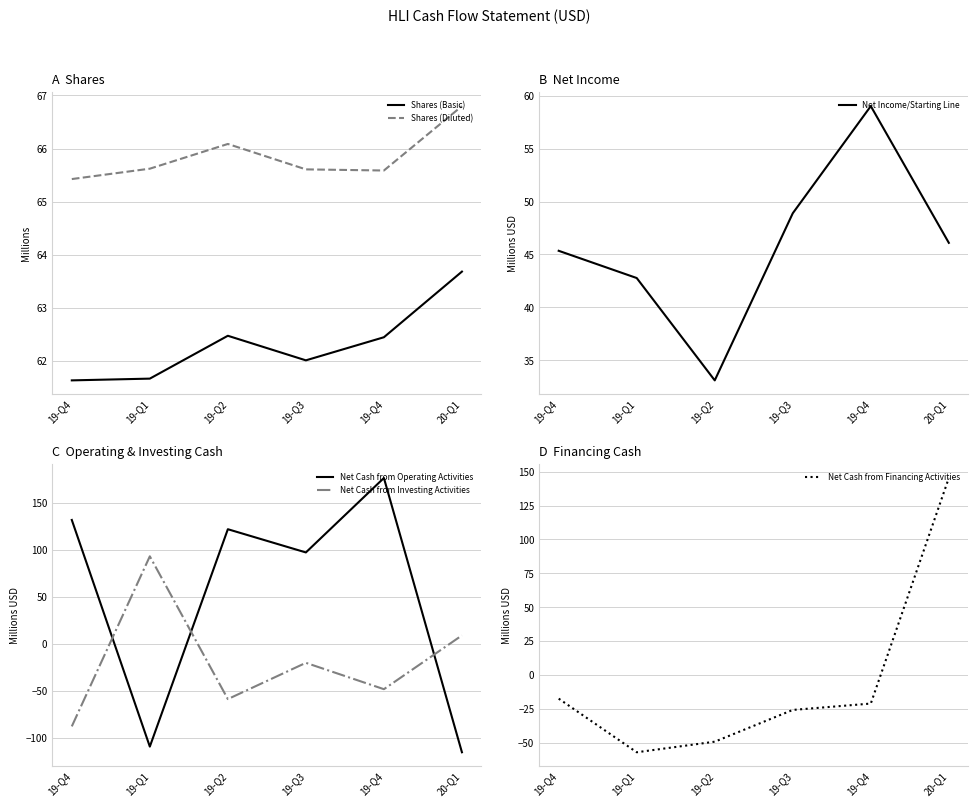

What is the maximum value shown in the chart?

176.9